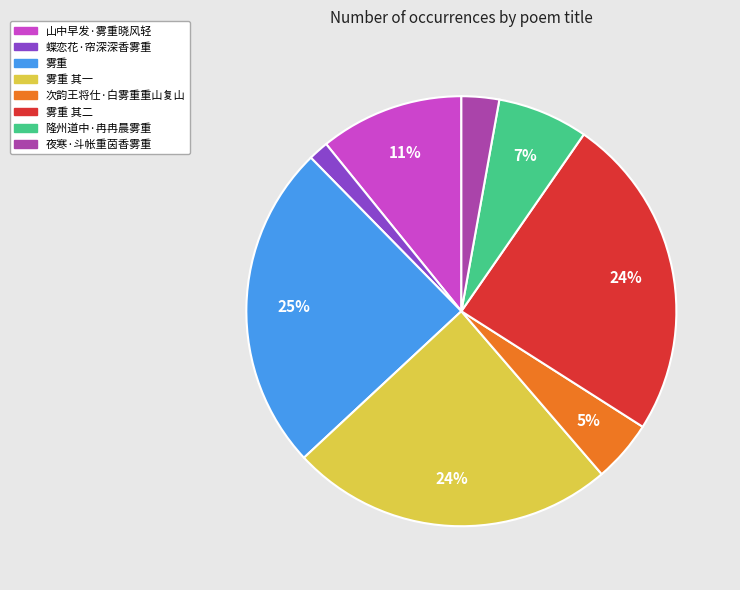

To the nearest percent, what portion does 夜寒·斗帐重茵香雾重 represent?

3%